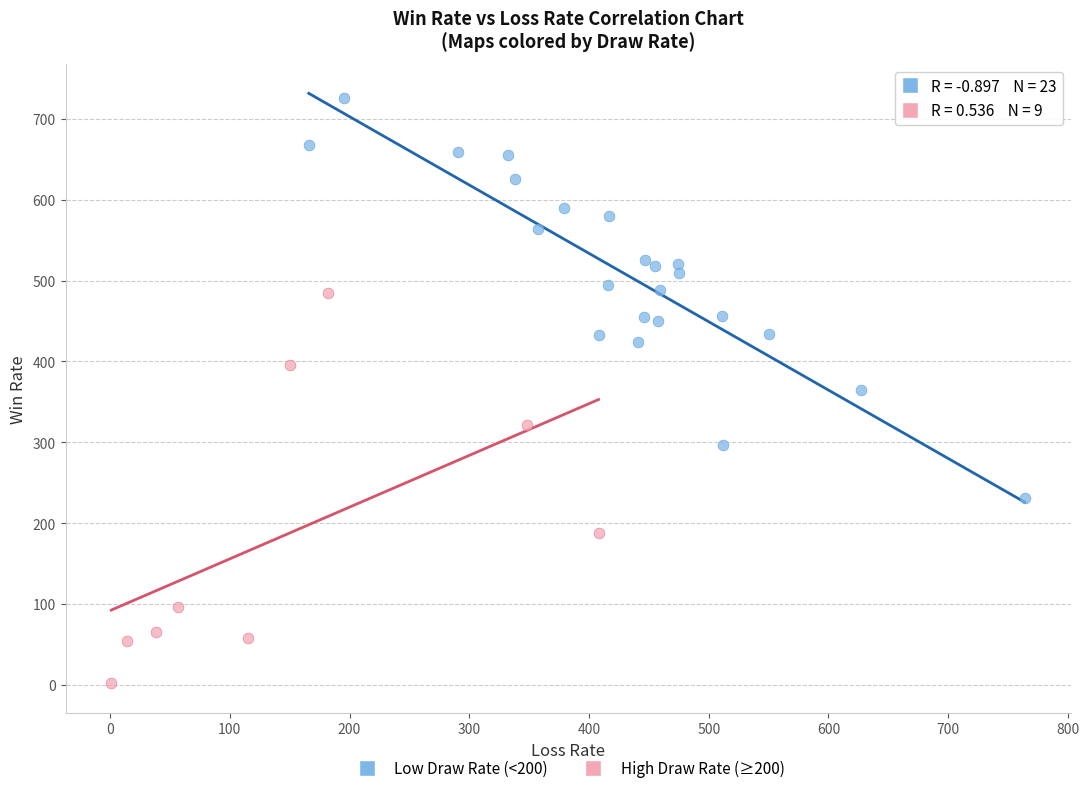

Which series reaches the maximum Y coordinate?

Low Draw Rate (<200)